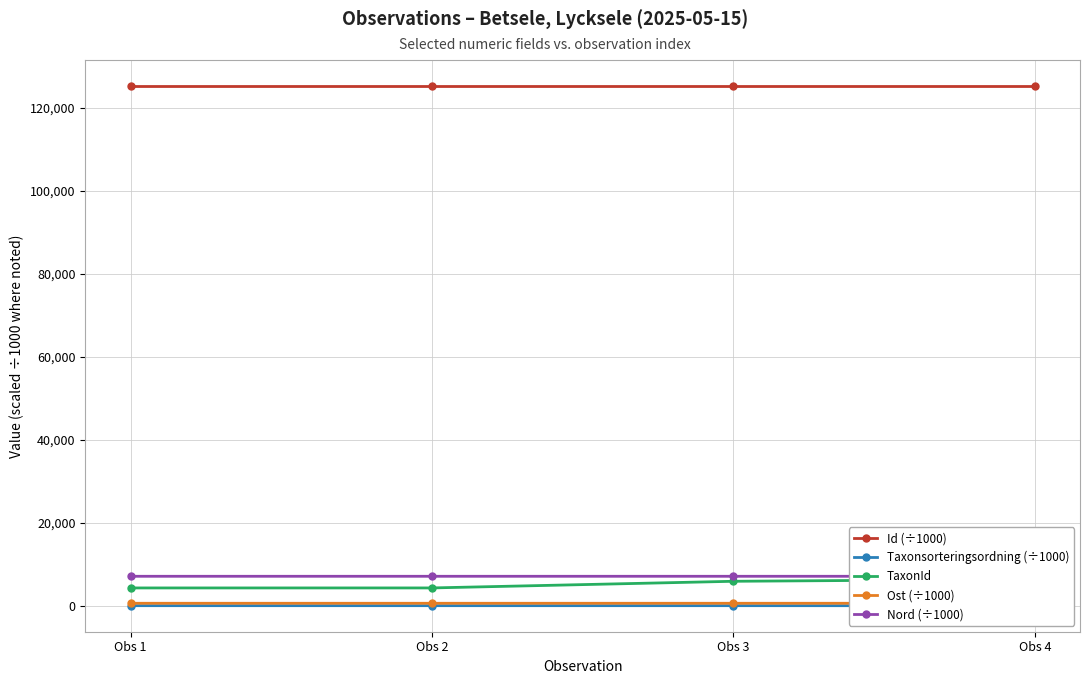

What is the value of the Nord (÷1000) point at the 1st from the left?

7170.1